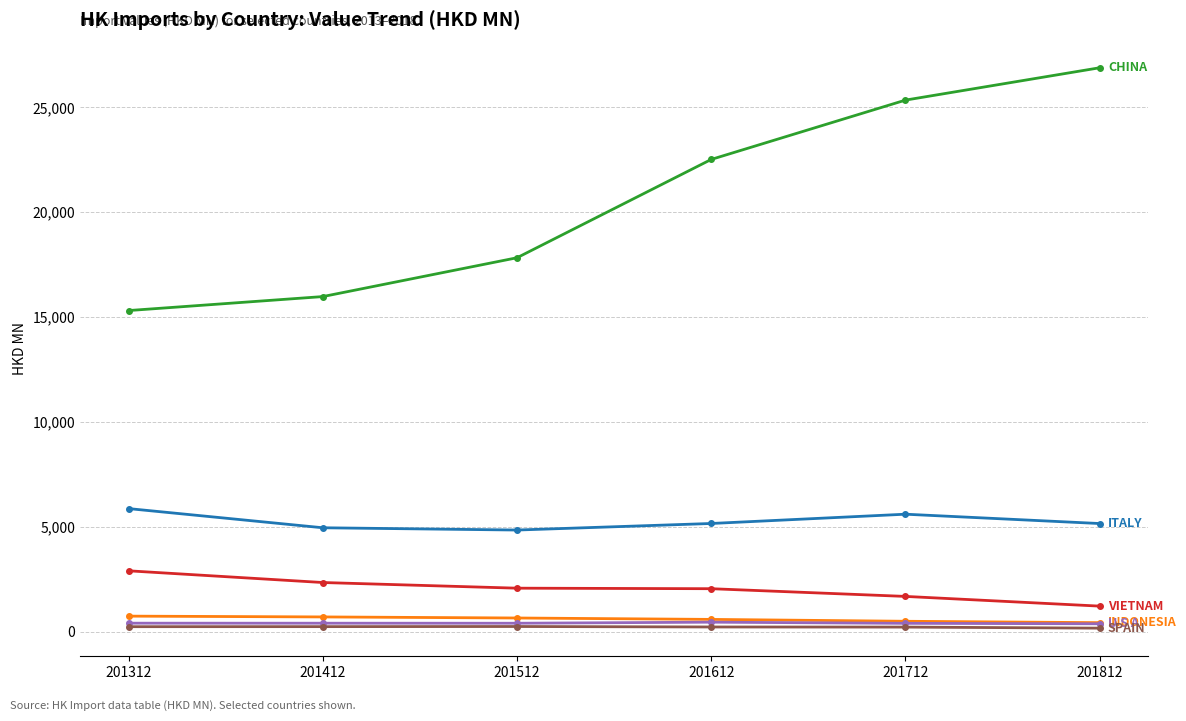

How many data points does each series have?

6